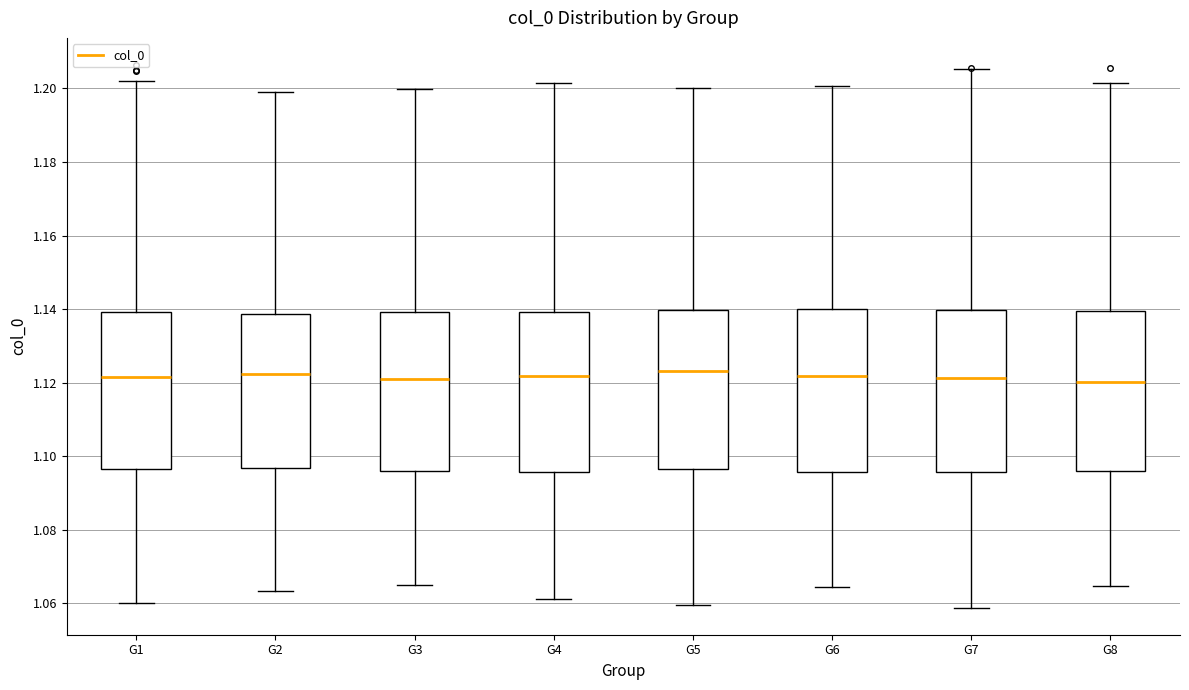

Reading left to right, transcribe this box plot: for each box, give where its median line is, the range the box spans, and where its two whiskers end, as read against the y-axis. The values are not printed on the chart, so give them approximately, as read against the axis.

G1: median 1.122, box 1.096 to 1.140, whiskers 1.060 to 1.202
G2: median 1.122, box 1.096 to 1.138, whiskers 1.064 to 1.198
G3: median 1.122, box 1.096 to 1.140, whiskers 1.064 to 1.200
G4: median 1.122, box 1.096 to 1.140, whiskers 1.062 to 1.202
G5: median 1.124, box 1.096 to 1.140, whiskers 1.060 to 1.200
G6: median 1.122, box 1.096 to 1.140, whiskers 1.064 to 1.200
G7: median 1.122, box 1.096 to 1.140, whiskers 1.058 to 1.206
G8: median 1.120, box 1.096 to 1.140, whiskers 1.064 to 1.202